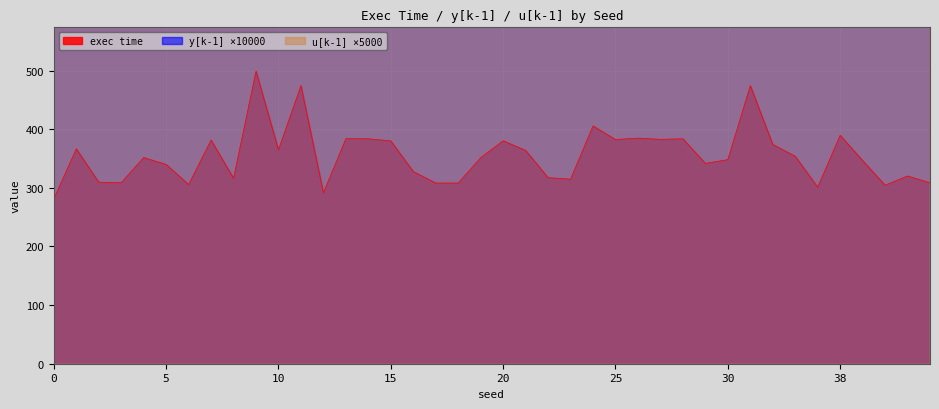

What is the highest value of the exec time series?

499.0